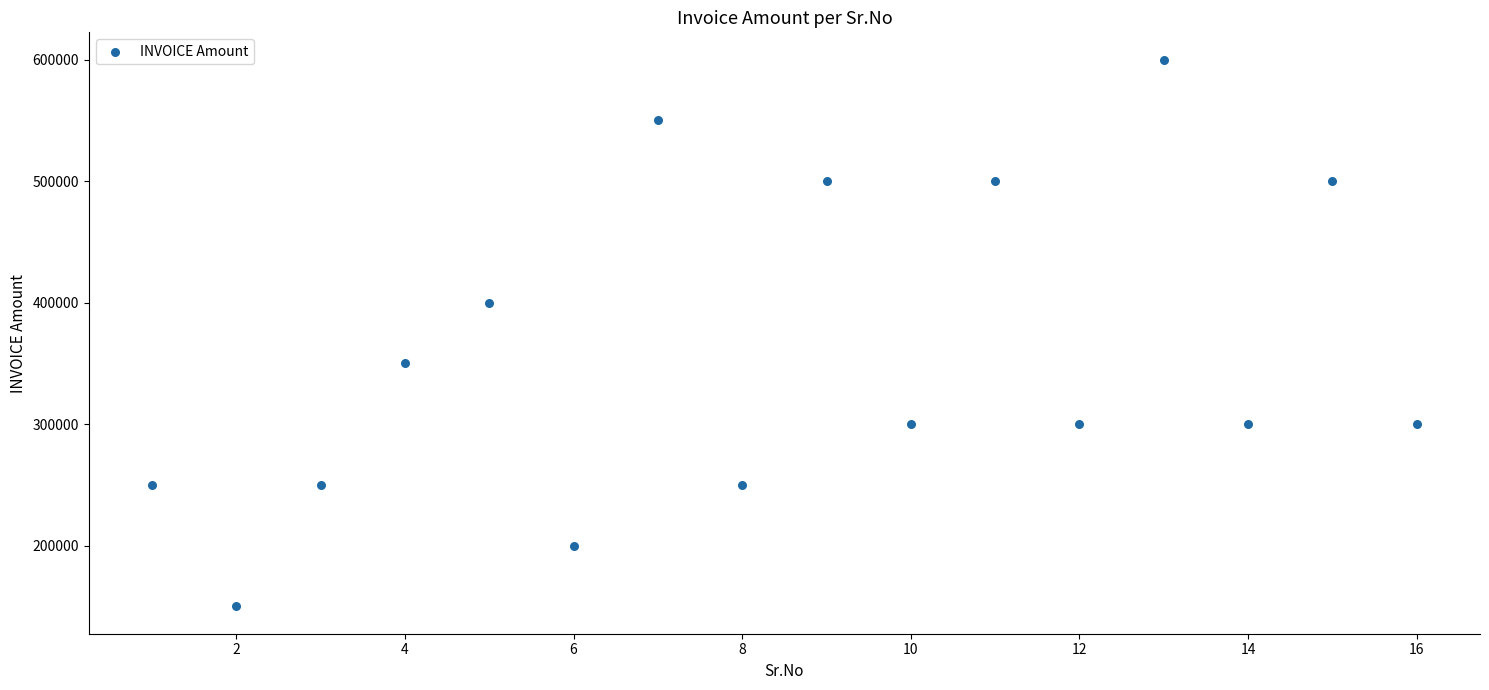

What is the range of Y values (max minus min)?

450000